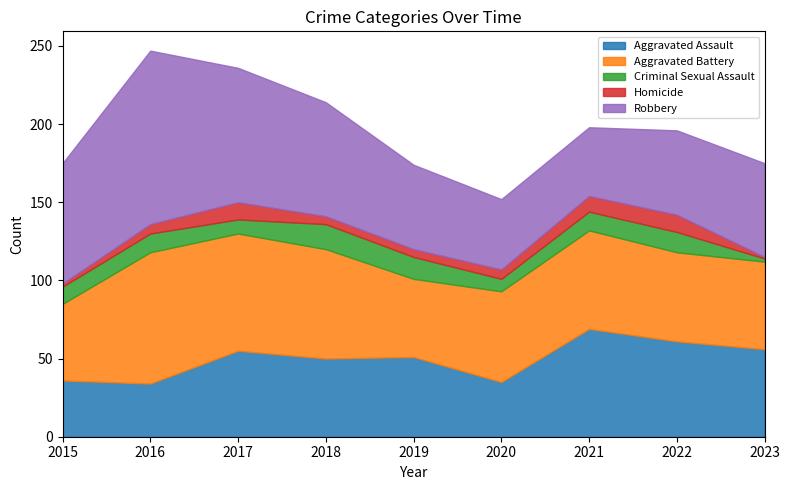

Does the chart display data point markers on the line(s)?

No